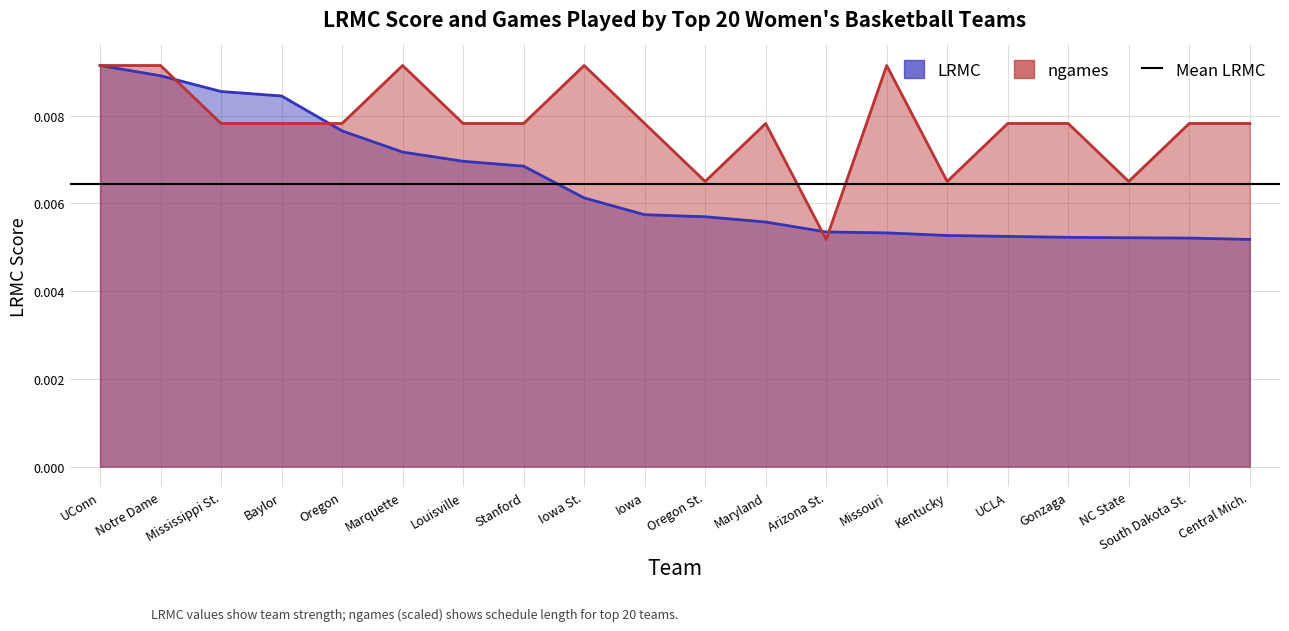

How many interior local valleys does the ngames series have?

4